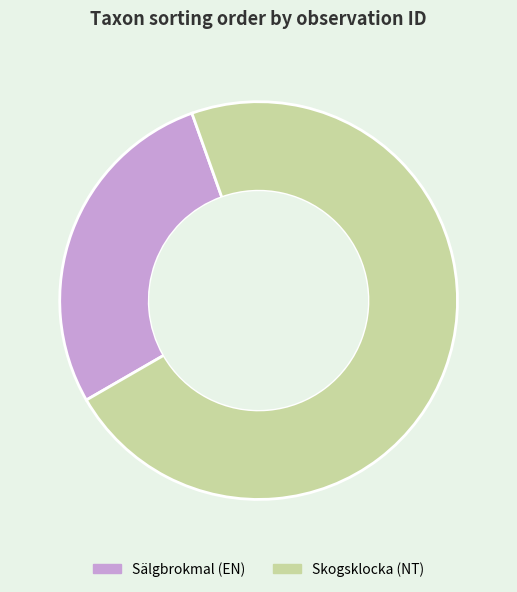

Combined, do Sälgbrokmal (EN) and Skogsklocka (NT) account for over 50%?

Yes